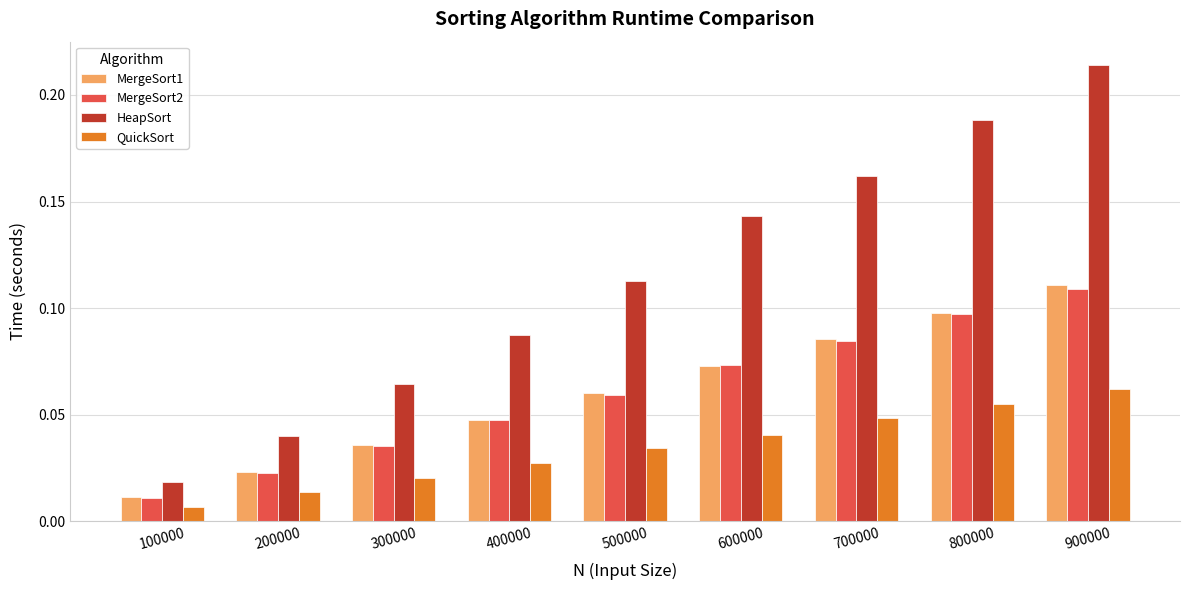

How many bars are there in each group?

4